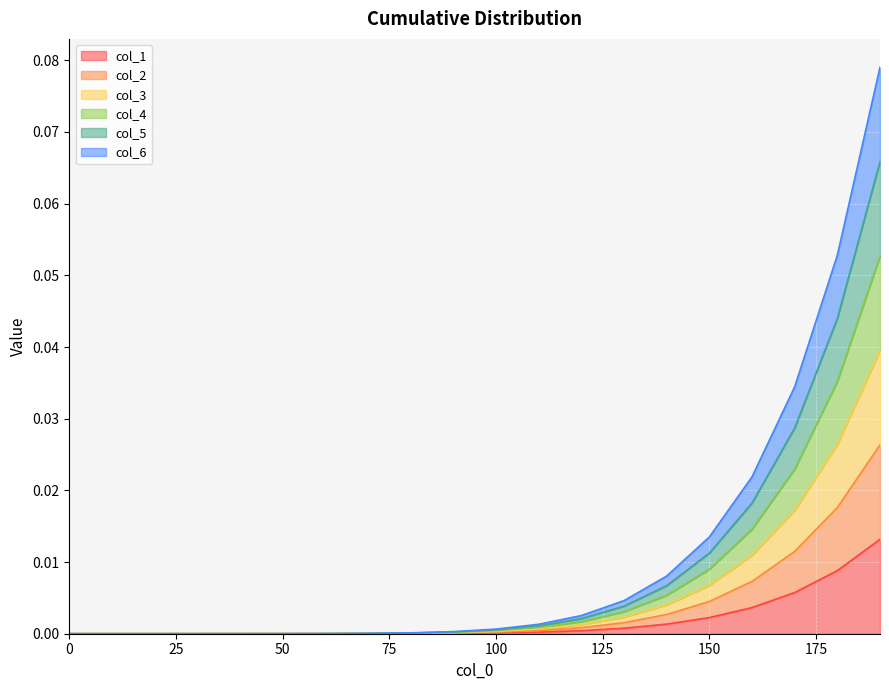

How many values in col_3 are above zero?

19